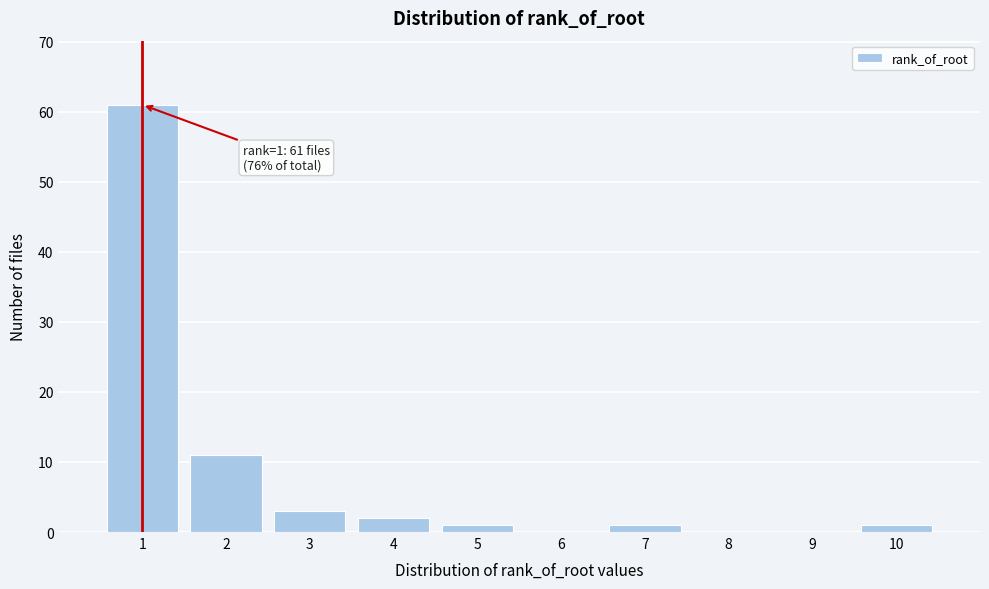

Reading left to right, extract all data points from this chart.

1=61	2=11	3=3	4=2	5=1	6=0	7=1	8=0	9=0	10=1